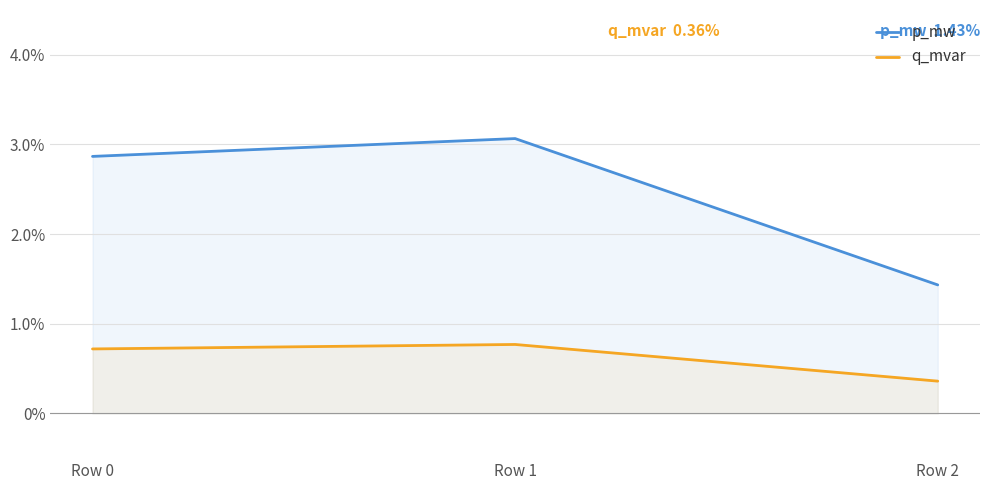

The p_mw series shows 0.0 at Row 1. True or false?

True